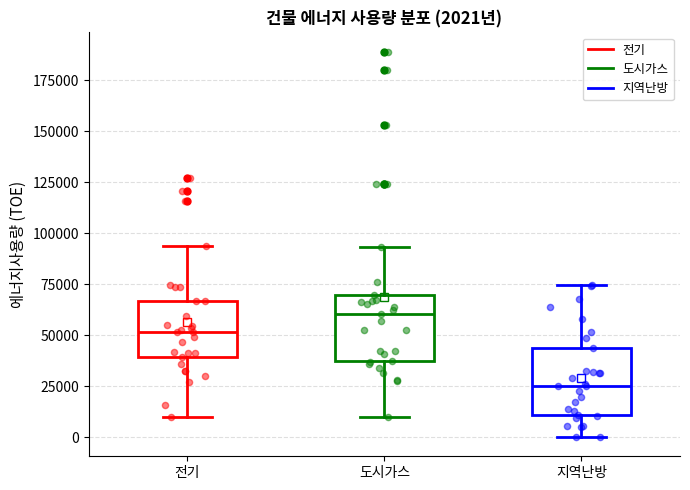

Which box's median line is the lowest?

지역난방